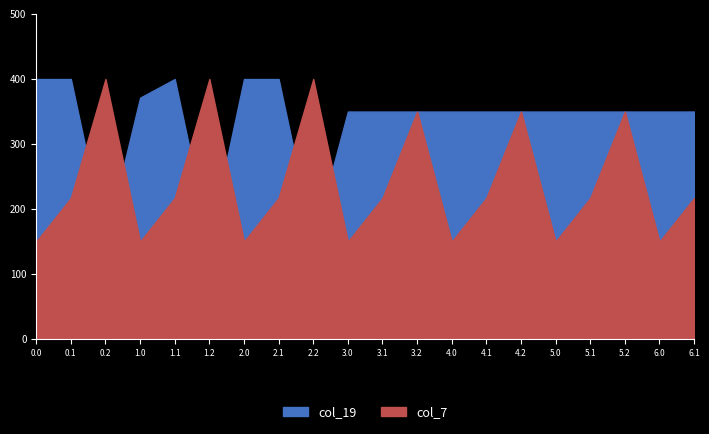

At which category does col_19 reach its first local valley?

0.2